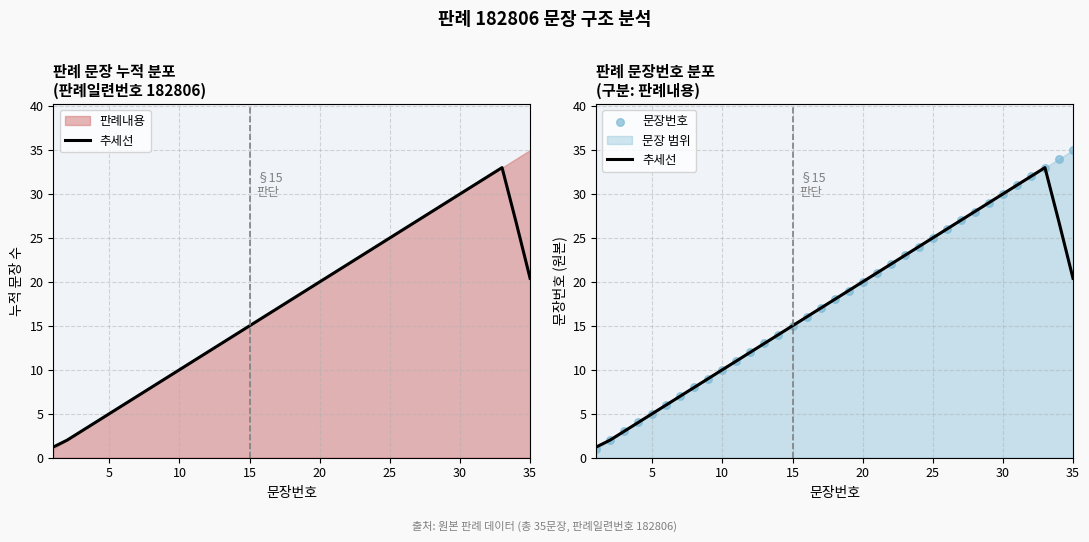

Is the value of 추세선 at 22 greater than the value of 문장번호 at 12?

Yes